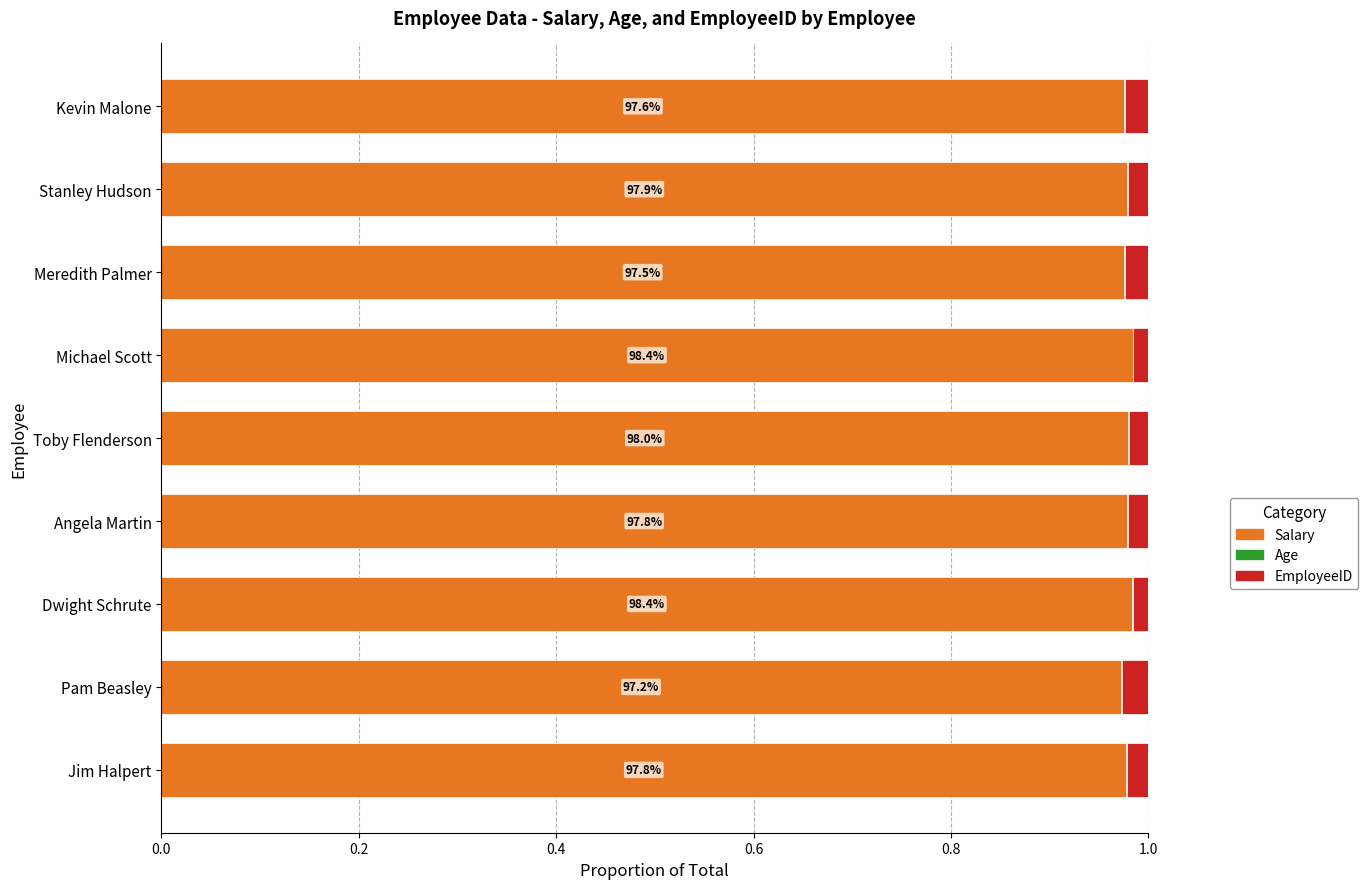

The value of Salary at Meredith Palmer is 0.3. True or false?

False